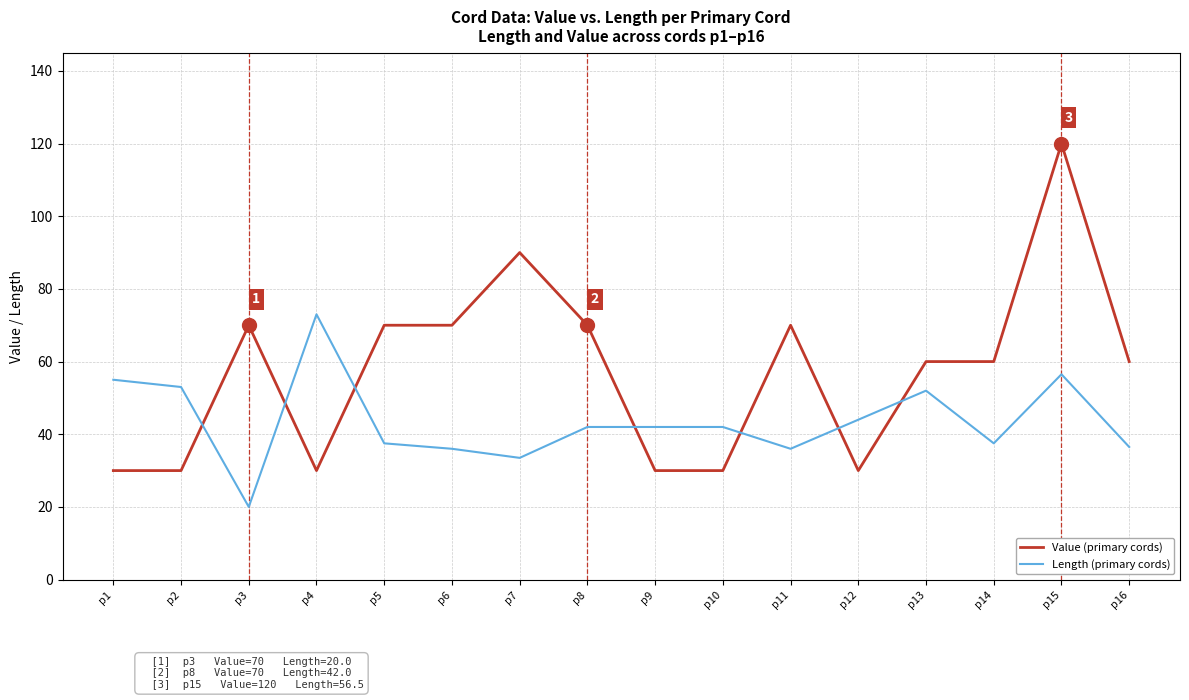

Does the chart display data point markers on the line(s)?

No